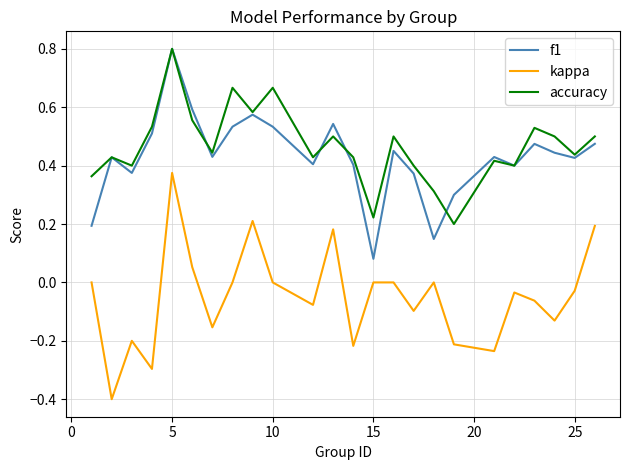

Which series has the largest range (max minus min)?

kappa